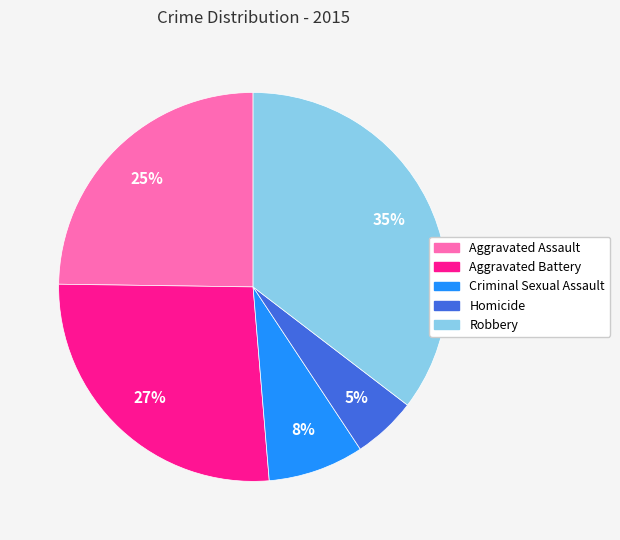

Is it true that Homicide is 5% of the pie?

True